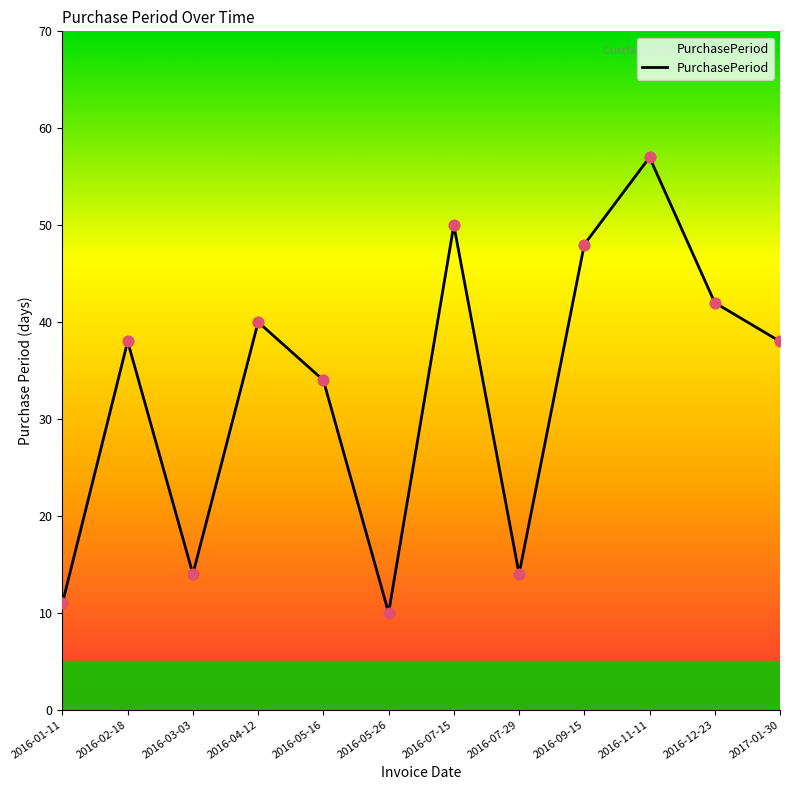

What is the ratio of the value at 2016-12-23 to the value at 2016-01-11?

3.8